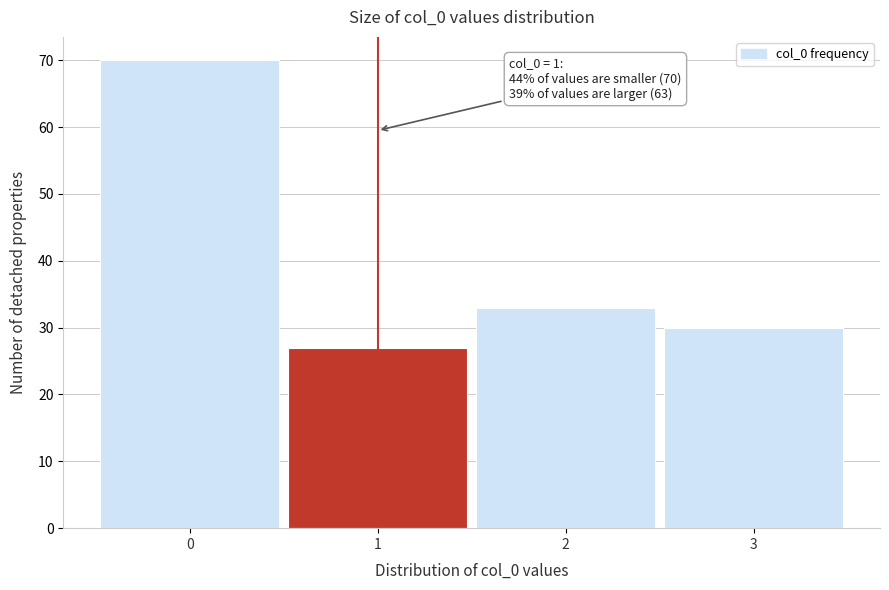

Reading left to right, what are all the values shown in this chart?

70	27	33	30